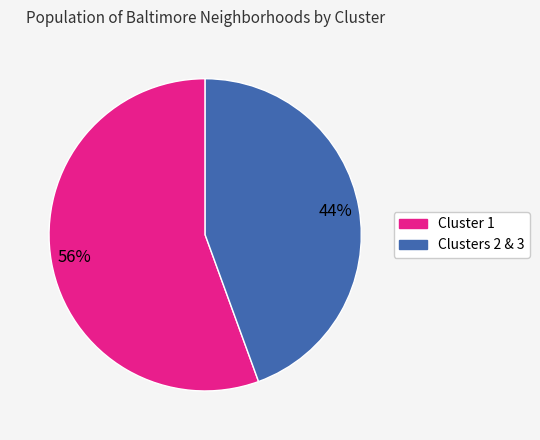

Does any single category account for the majority?

Yes